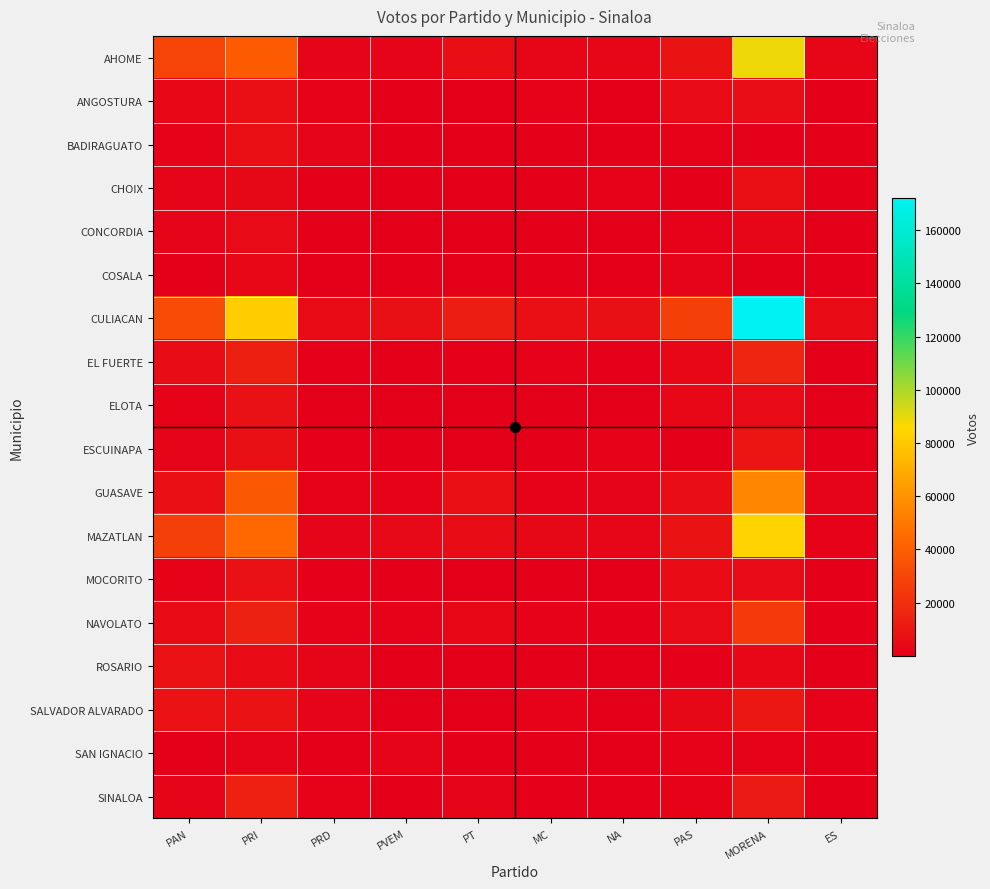

What is the smallest value displayed?

17